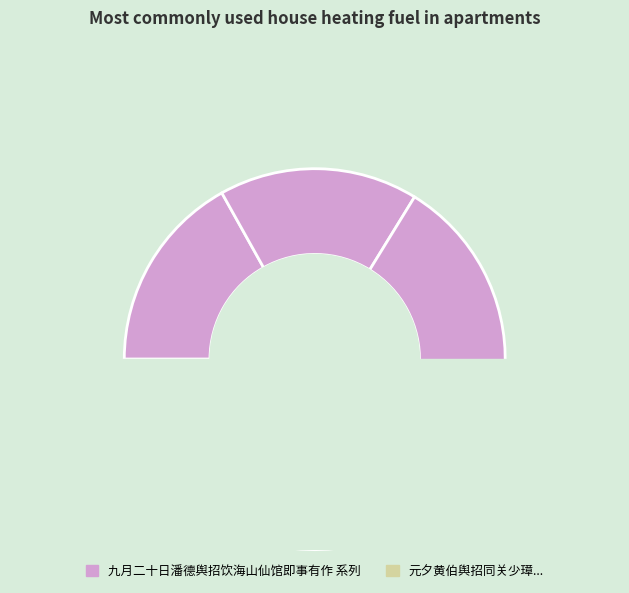

To the nearest percent, what is the difference between the 九月二十日潘德舆招饮海山仙馆即事有作 and 九月二十日潘德舆招饮海山仙馆即事有作 其三 slice percentages?

1%